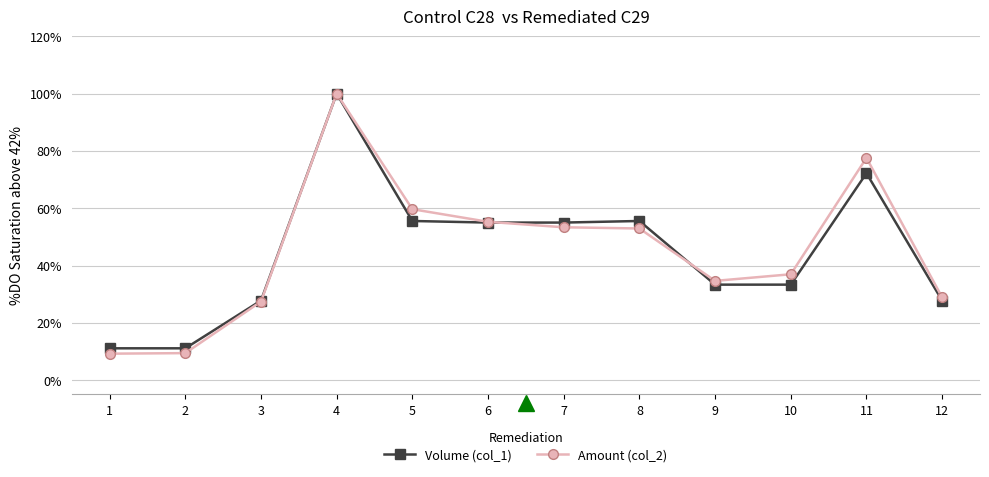

At how many categories does at least one series exceed 45?

6